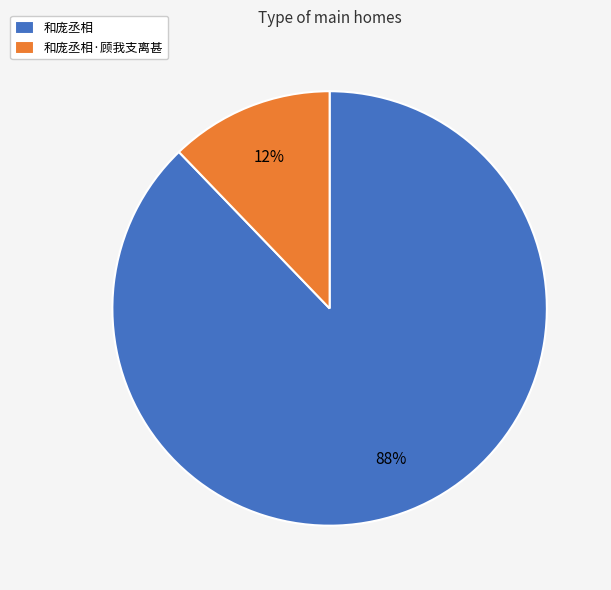

Is there any slice that represents more than half of the pie?

Yes